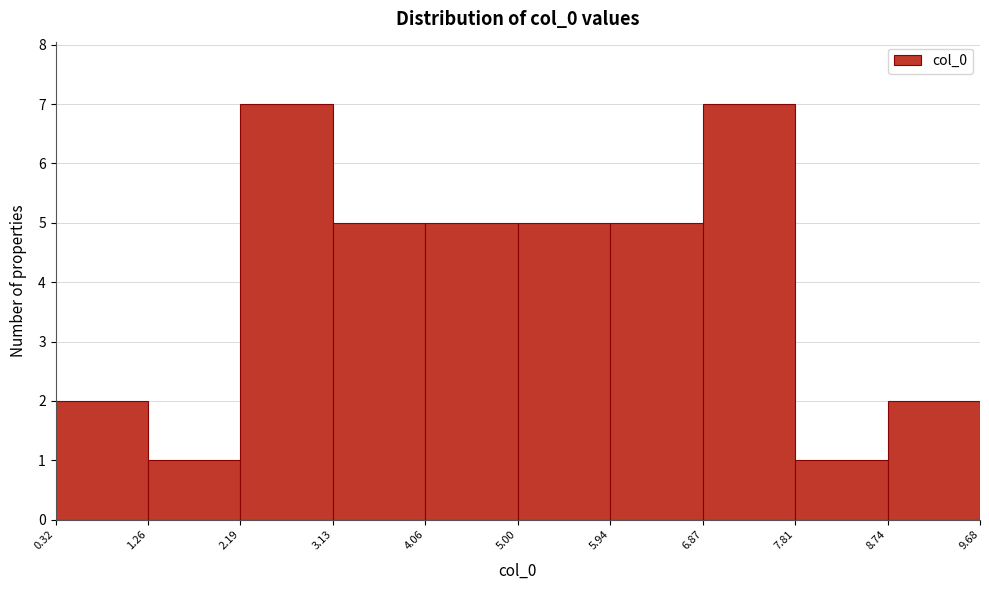

Reading left to right, list every bar in this chart as the range it spans on the x-axis followed by its height. The values are not printed on the chart, so give them approximately, as read against the axis.

0.32 to 1.26: 2
1.26 to 2.19: 1
2.19 to 3.13: 7
3.13 to 4.06: 5
4.06 to 5.00: 5
5.00 to 5.94: 5
5.94 to 6.87: 5
6.87 to 7.81: 7
7.81 to 8.74: 1
8.74 to 9.68: 2